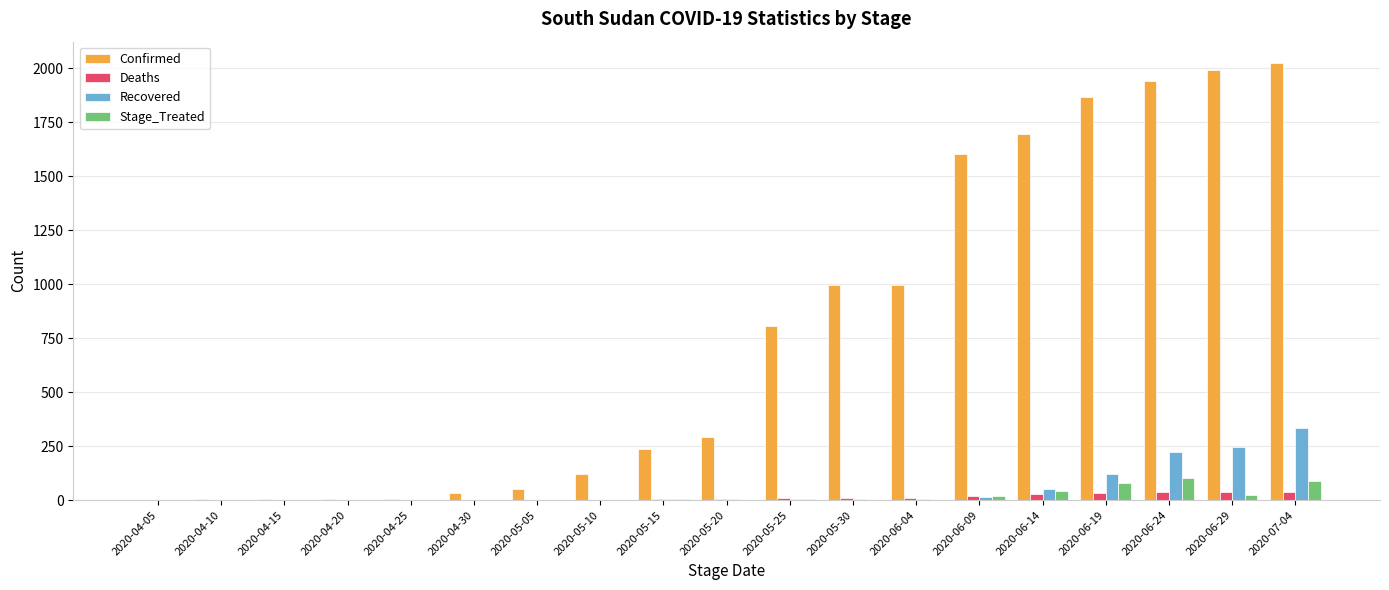

Which series has the largest total across all categories?

Confirmed